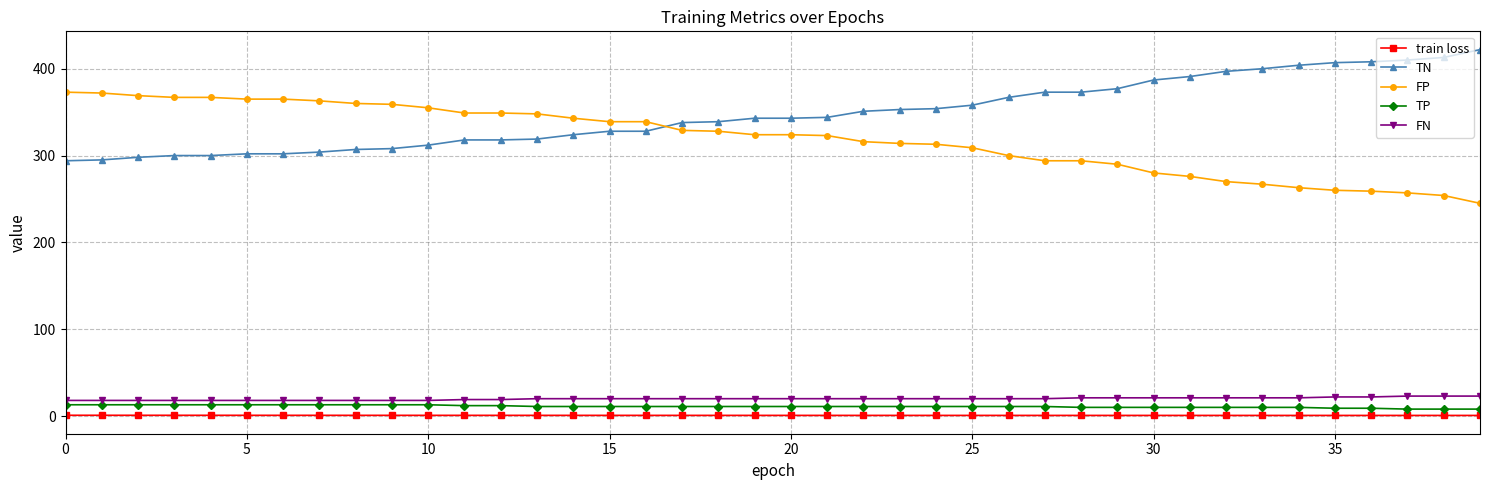

What is the value of the FP point at the 34th from the left?

267.0